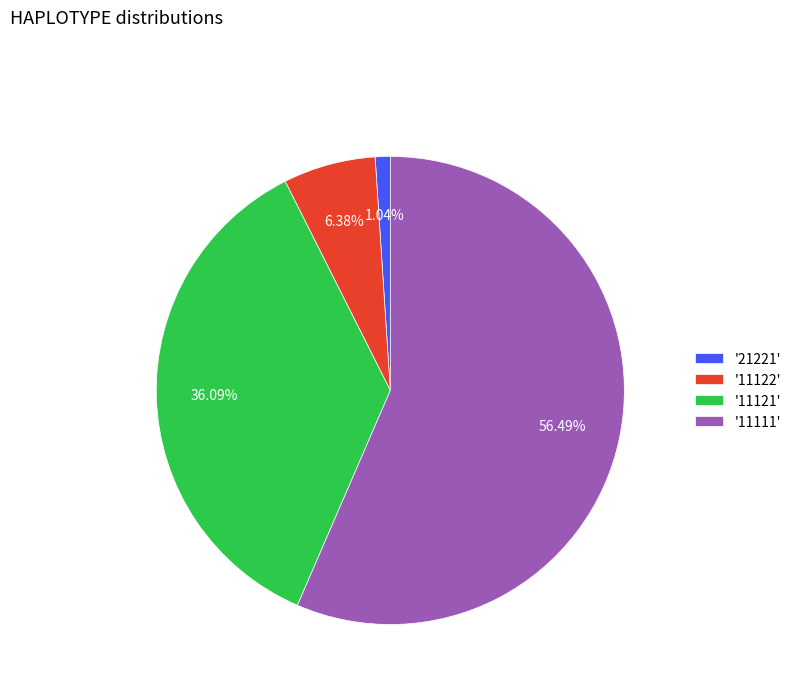

Which has a higher value, '11122' or '21221'?

'11122'